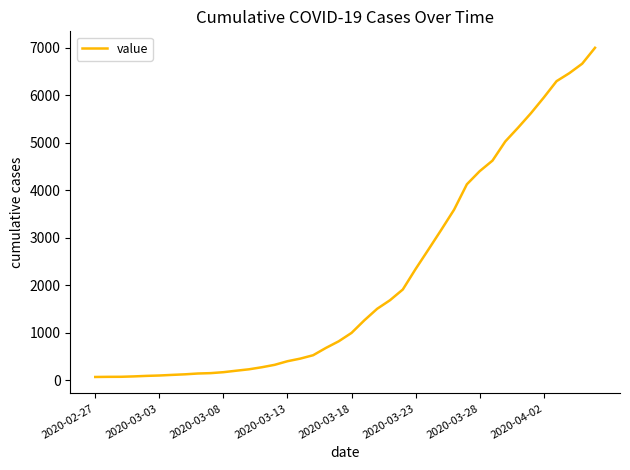

What is the difference between the maximum and minimum values?

6936